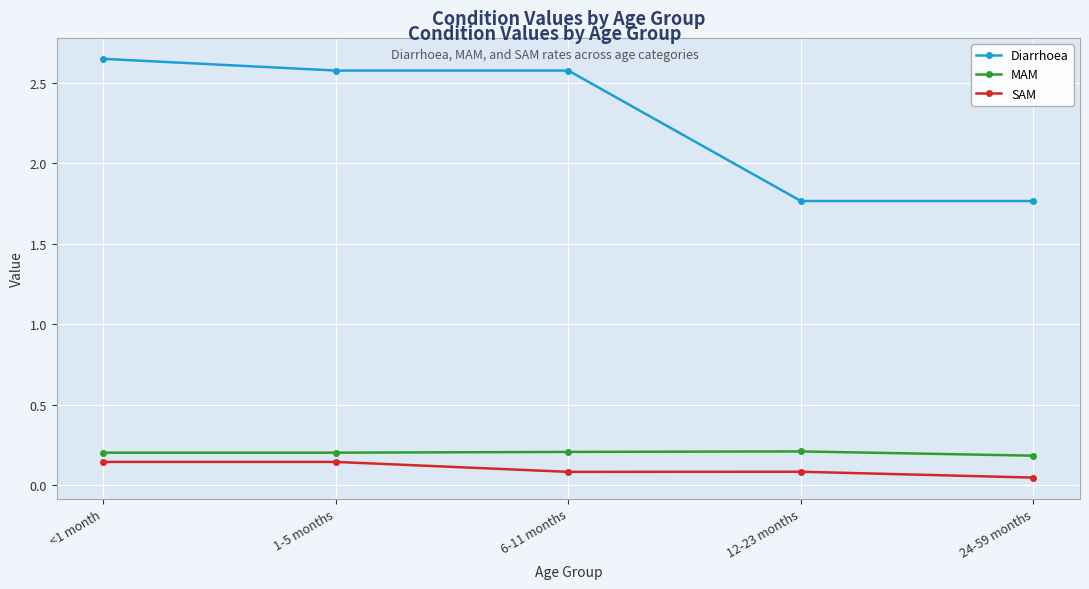

What is the value of the MAM point at the 2nd from the left?

0.2